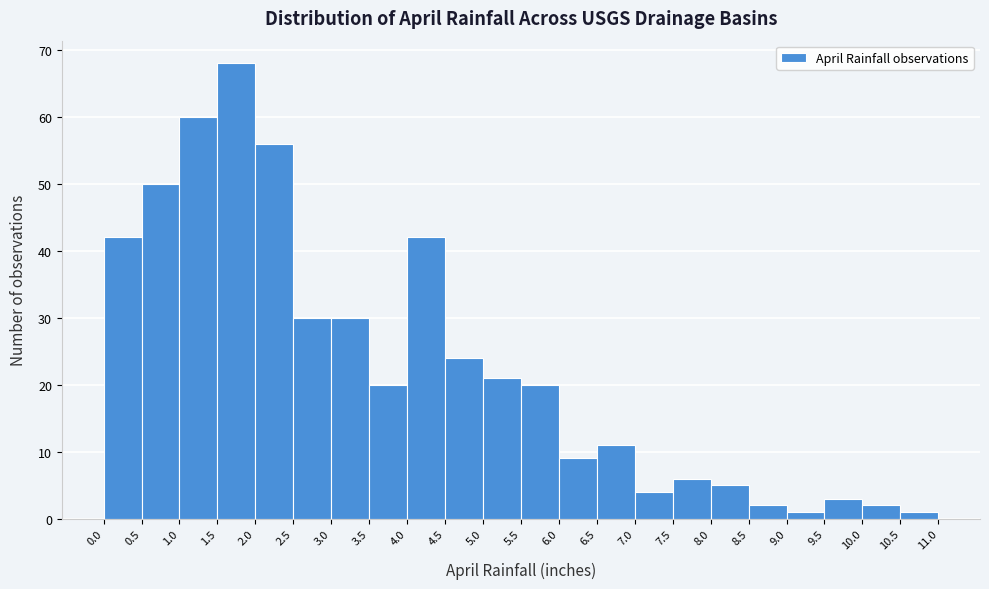

Which range on the x-axis has the tallest bar?

1.5 to 2.0